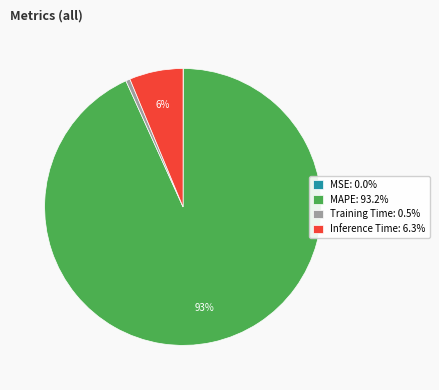

To the nearest percent, what is the average slice percentage?

25%